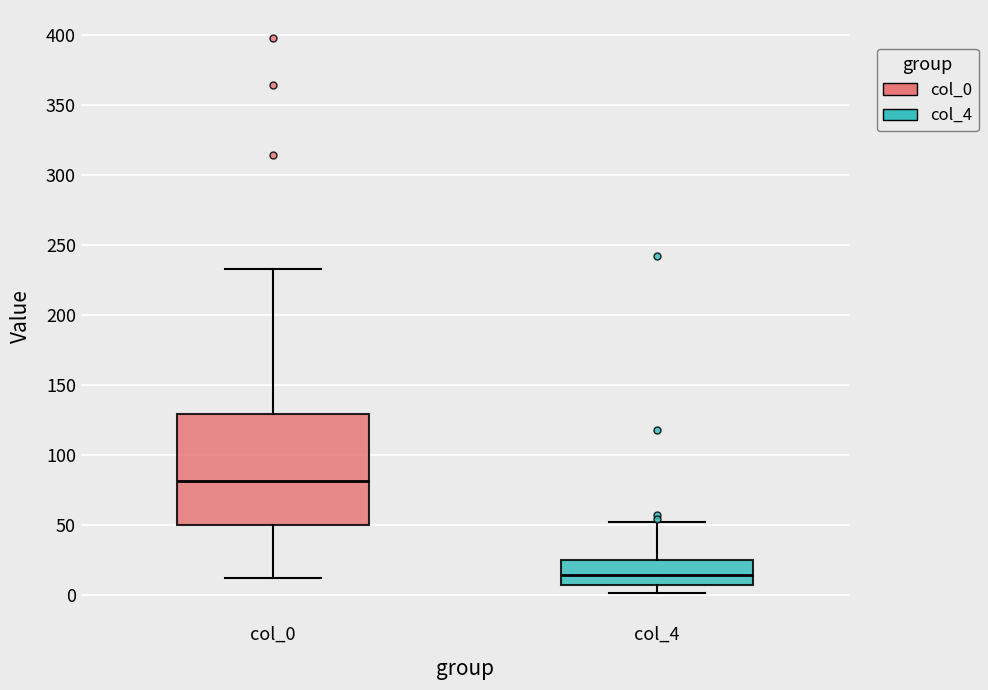

Where is the upper edge of the box for col_0 on the y-axis? The values are not printed on the chart, so give them approximately, as read against the axis.

130